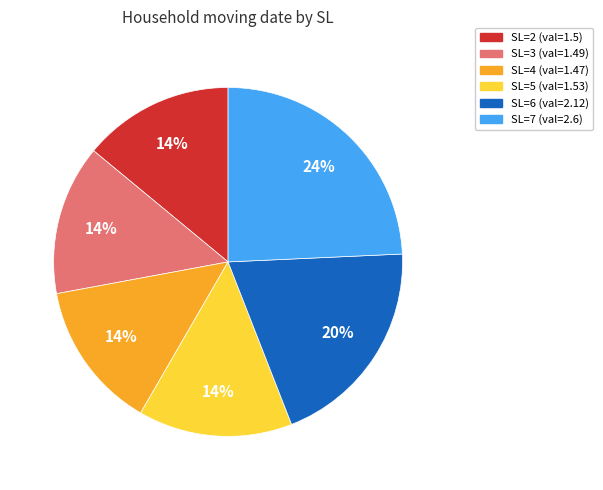

What is the largest slice in the pie chart?

SL=7